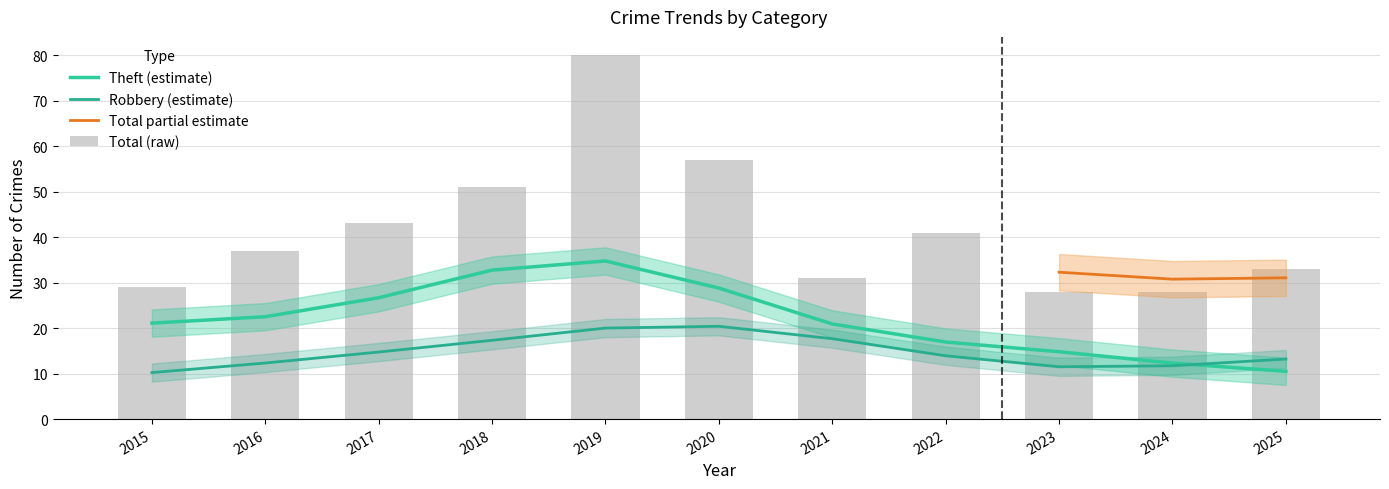

The Aggravated Assault series shows 1 at 2019. True or false?

False